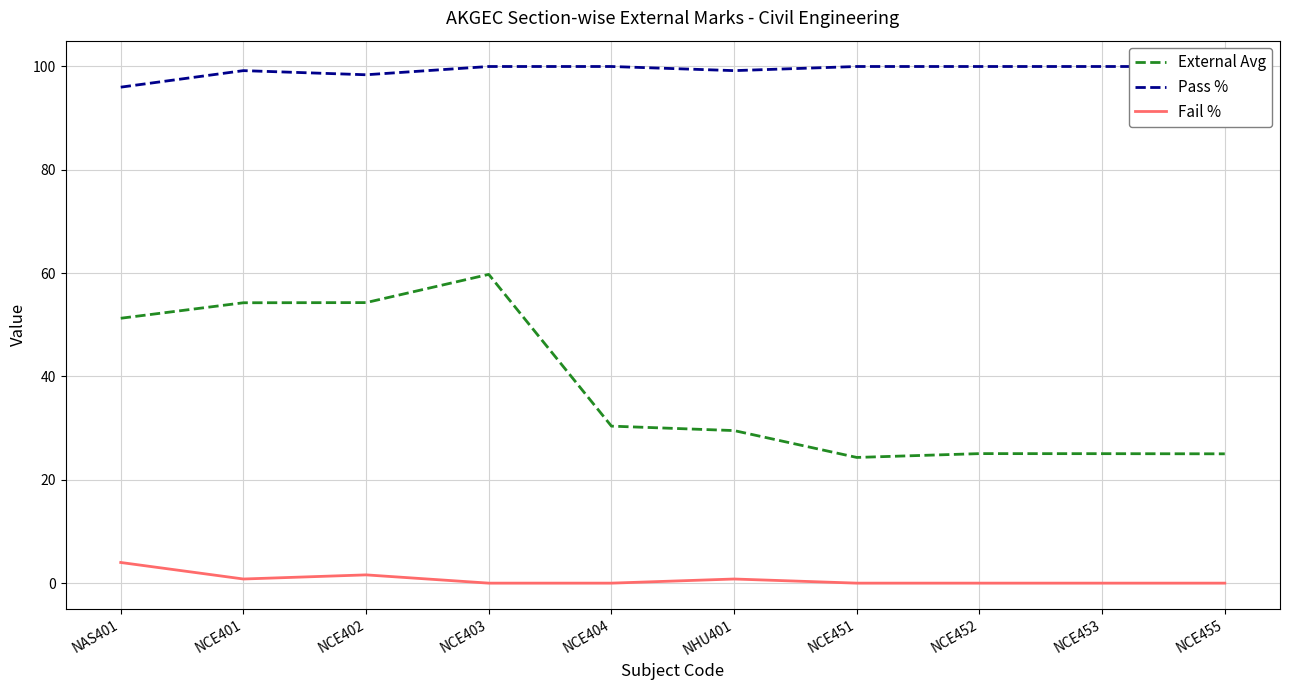

Rank the categories by External Avg value from lowest to highest.

NCE451, NCE455, NCE453, NCE452, NHU401, NCE404, NAS401, NCE401, NCE402, NCE403